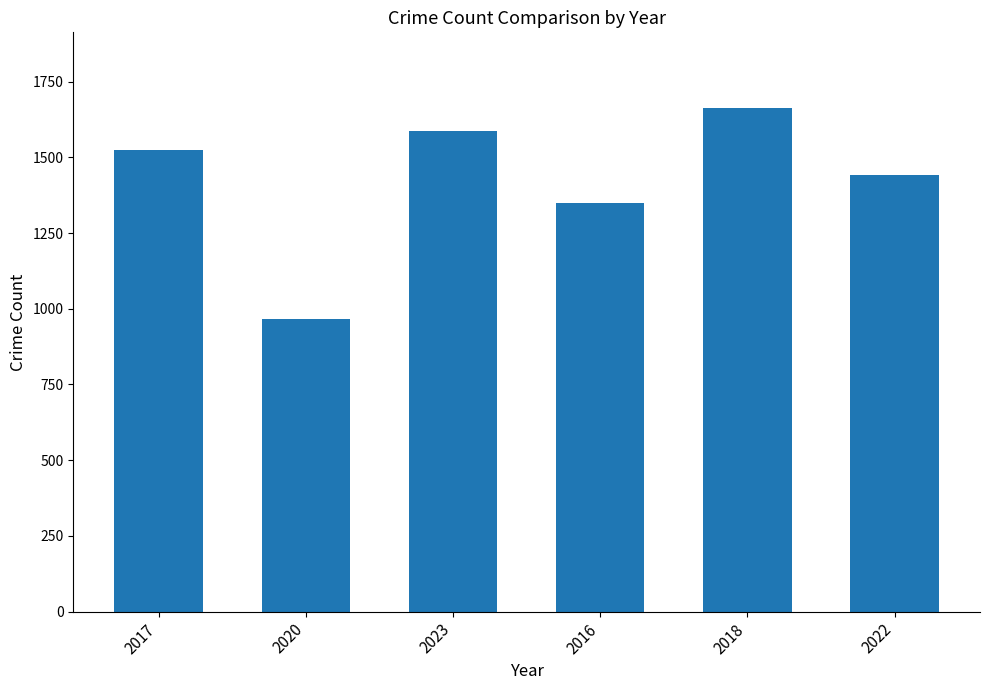

Rank the categories by value from highest to lowest.

2018, 2023, 2017, 2022, 2016, 2020